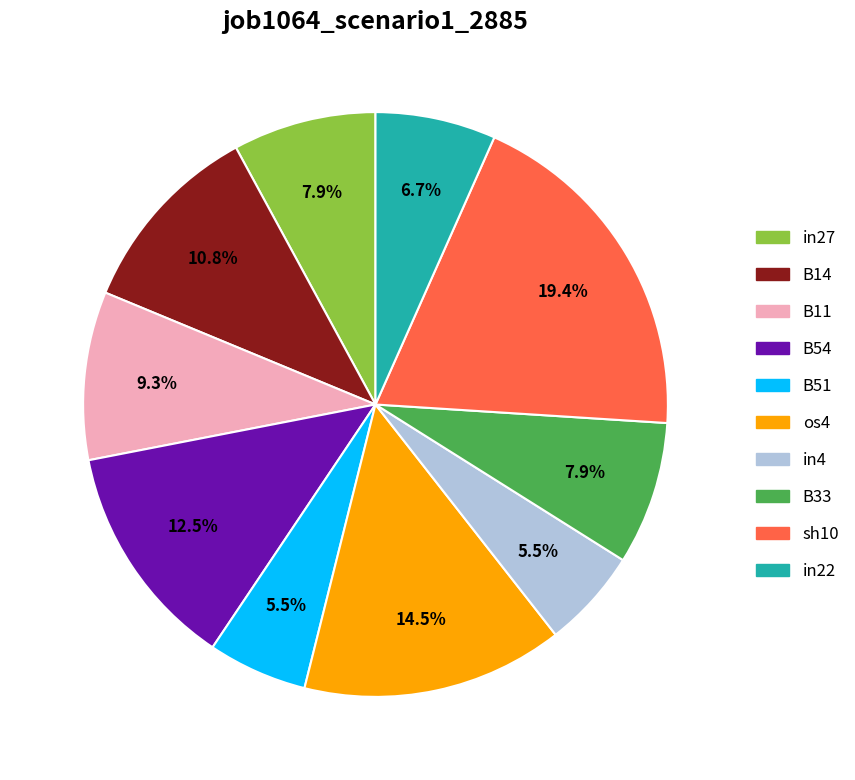

How much of the chart is everything except sh10?

80.6%